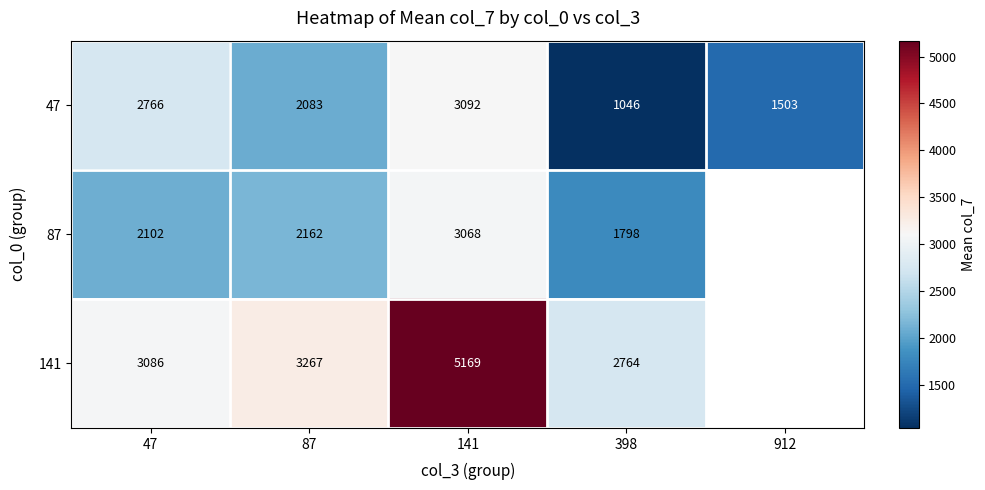

What is the maximum value for 47?

3092